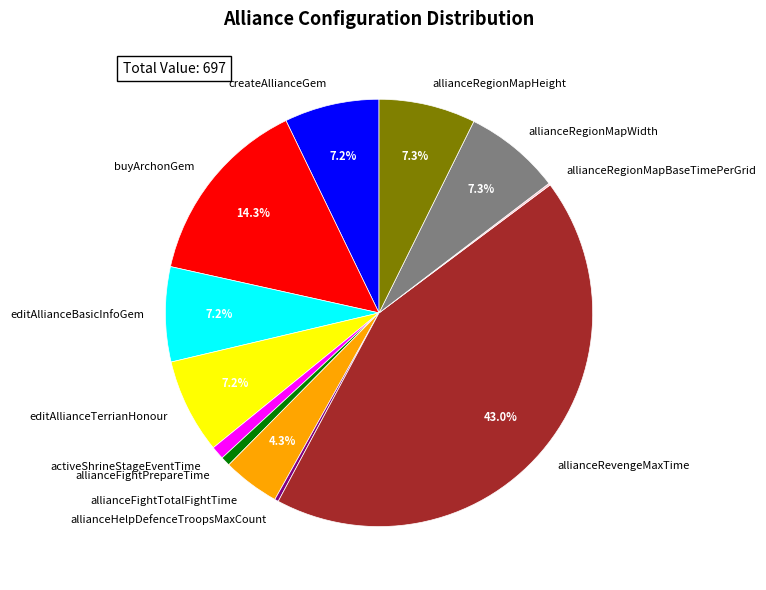

Is it true that activeShrineStageEventTime is 1% of the pie?

True